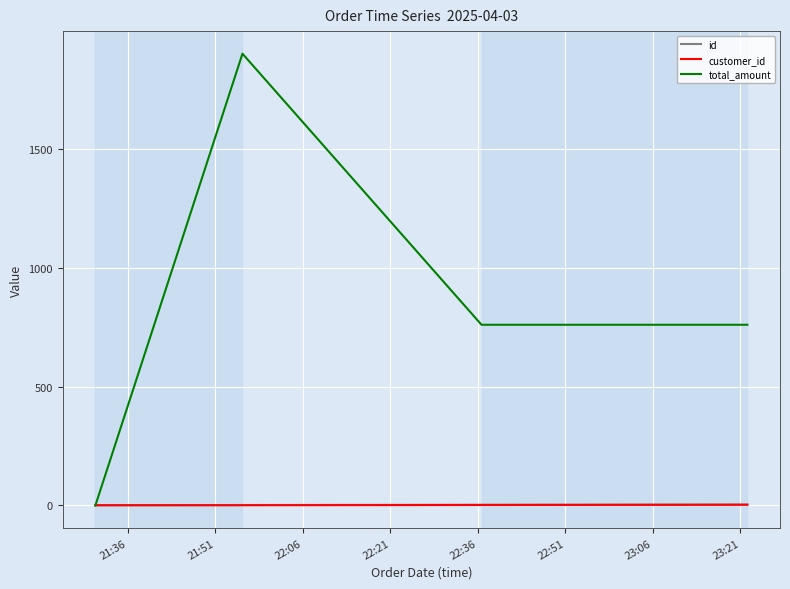

Which series has the largest total across all categories?

total_amount